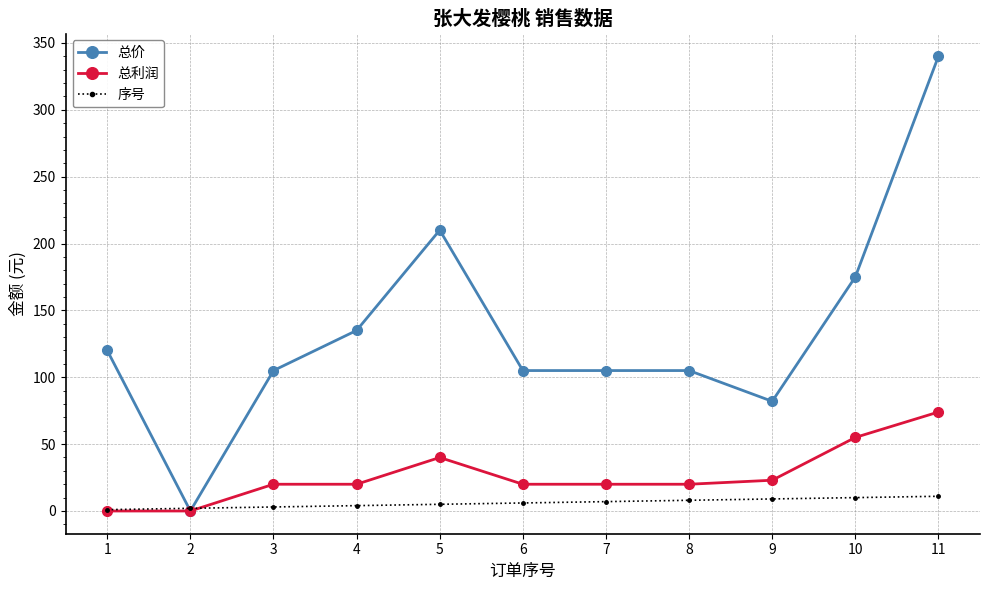

At which label does 总价 first exceed 105?

1